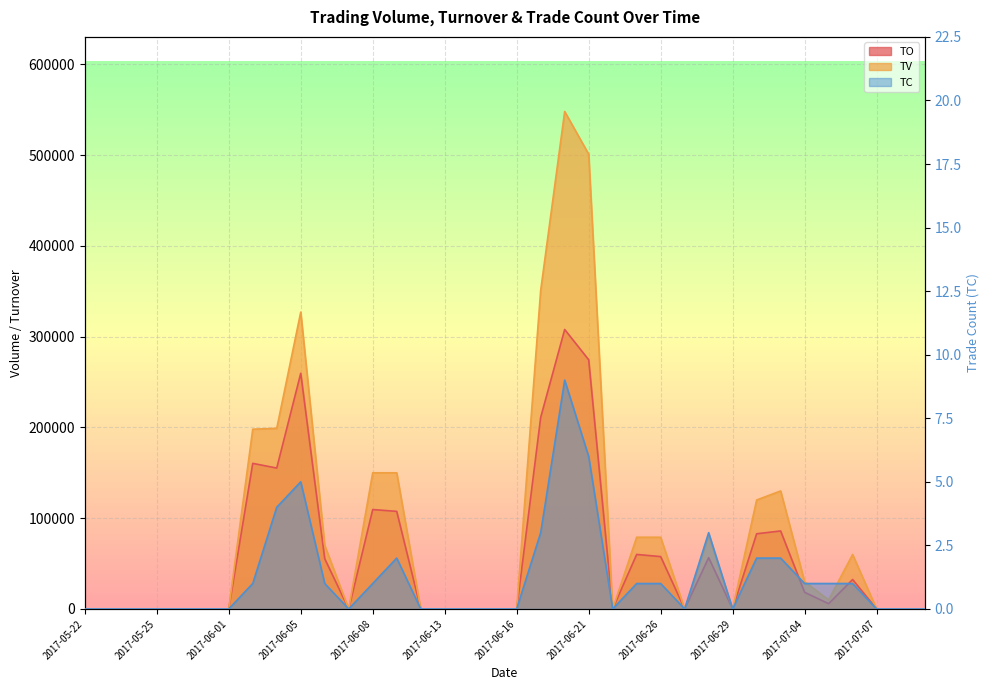

What is the total value across all series at 2017-06-28?

136503